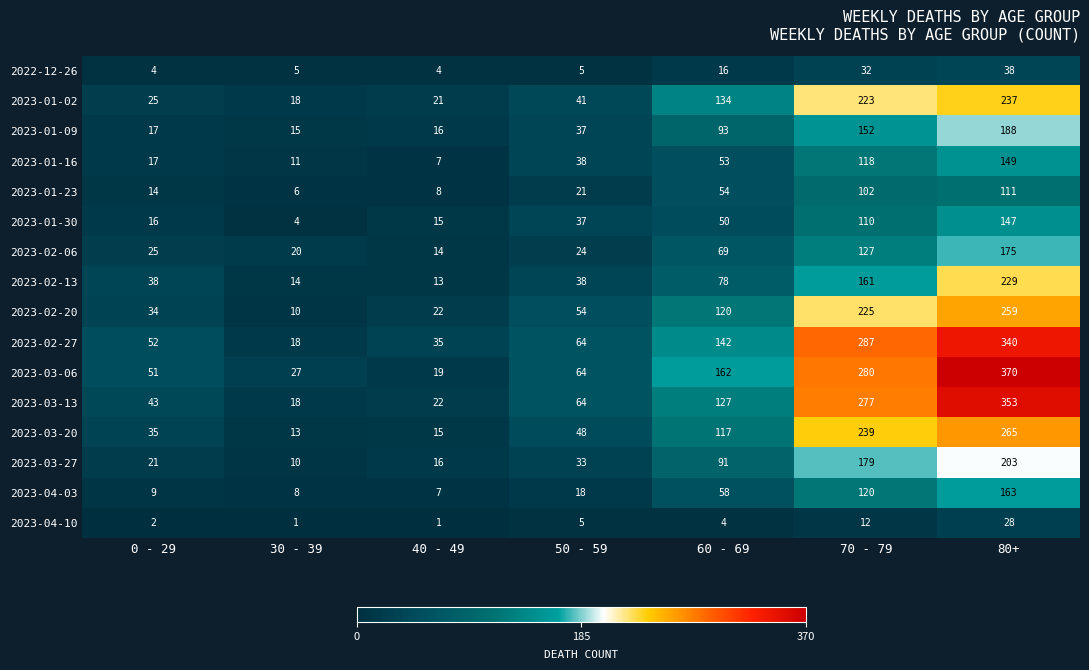

Which category has the highest value in the 2023-04-10 series?

80+